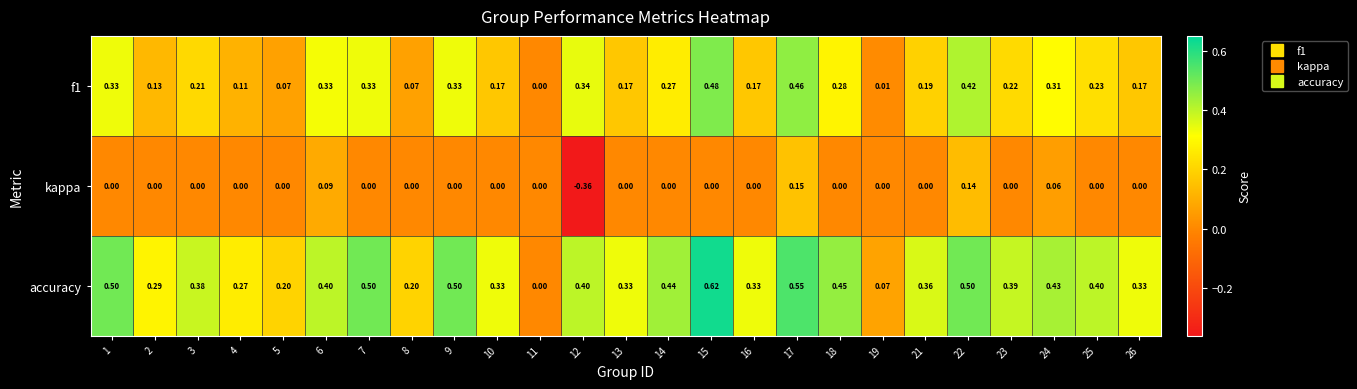

Which series has the widest spread of values?

accuracy